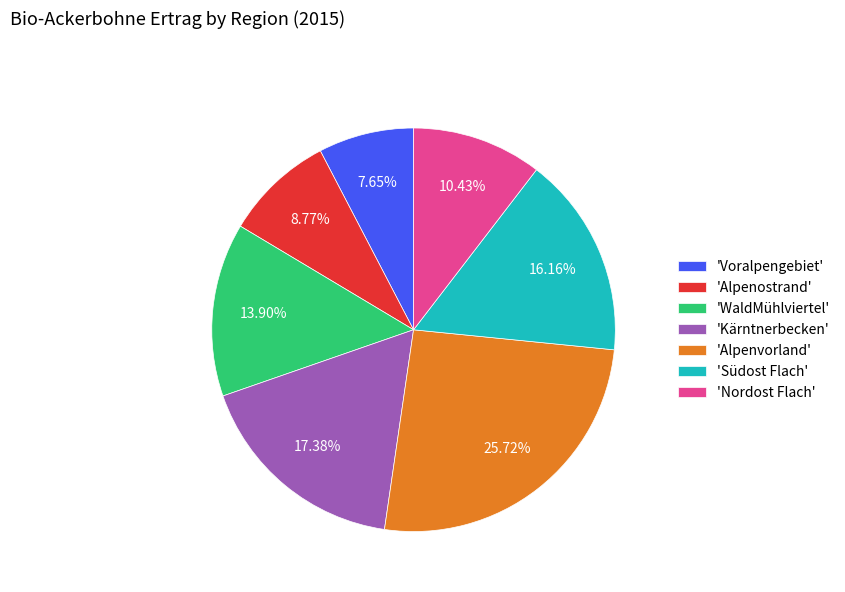

What is the smallest slice in the pie chart?

'Voralpengebiet'